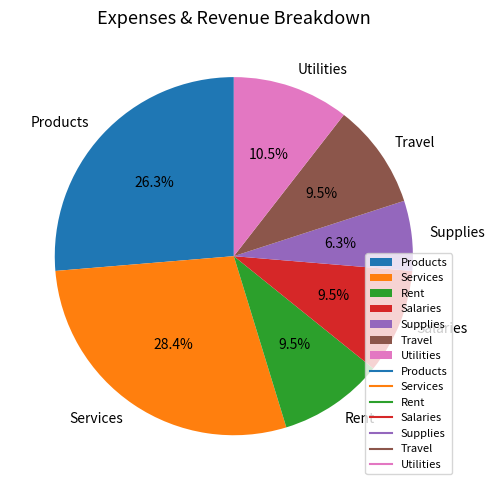

How many slices are in this pie chart?

7